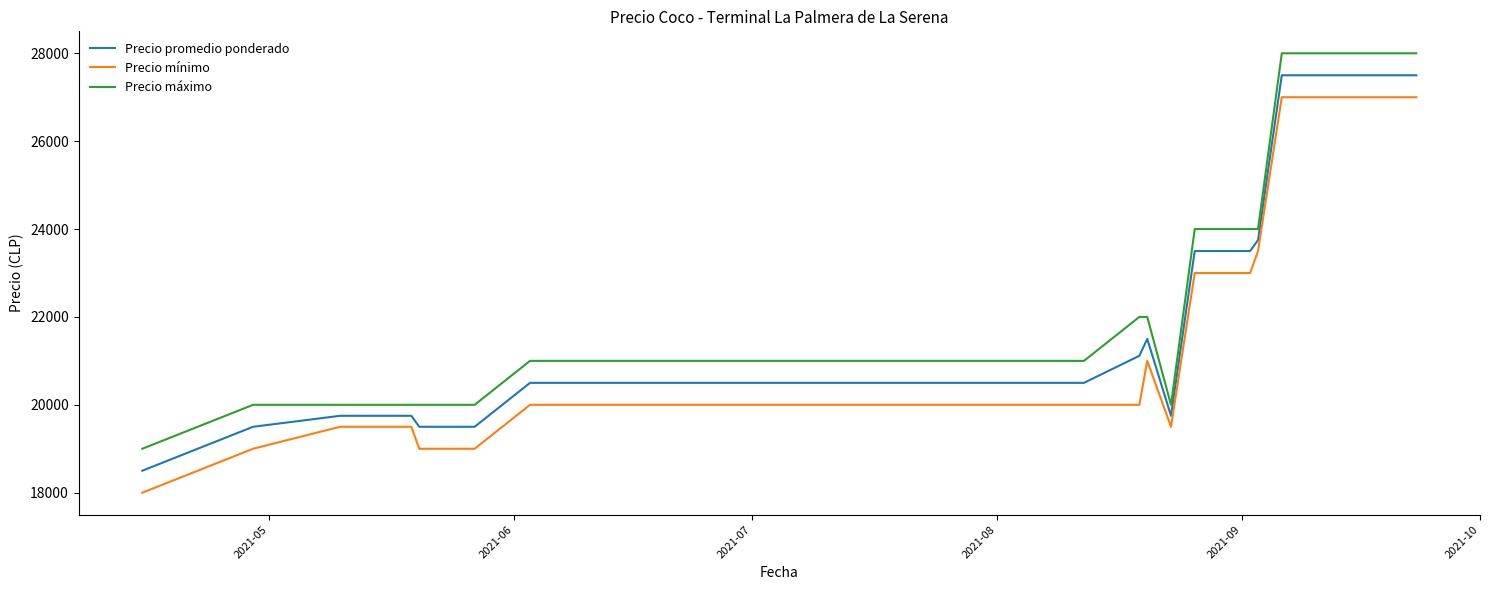

Reading right to left, transcribe all the data shown in this chart.

Precio promedio ponderado: 27500	27500	27500	23750	23500	23500	23500	19750	21500	21115	20500	20500	20500	20500	20500	20500	20500	20500	19500	19500	19750	19750	19750	19500	18500
Precio mínimo: 27000	27000	27000	23500	23000	23000	23000	19500	21000	20000	20000	20000	20000	20000	20000	20000	20000	20000	19000	19000	19500	19500	19500	19000	18000
Precio máximo: 28000	28000	28000	24000	24000	24000	24000	20000	22000	22000	21000	21000	21000	21000	21000	21000	21000	21000	20000	20000	20000	20000	20000	20000	19000